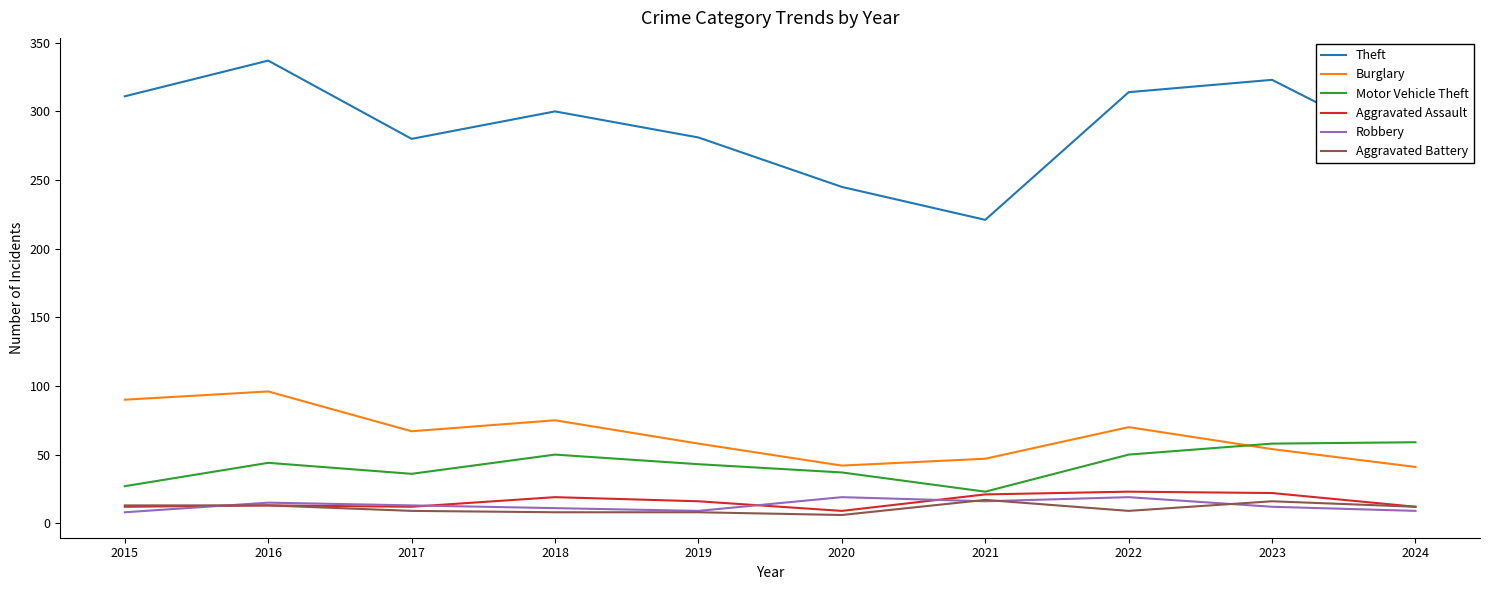

Is this an area chart (filled region under the line)?

No